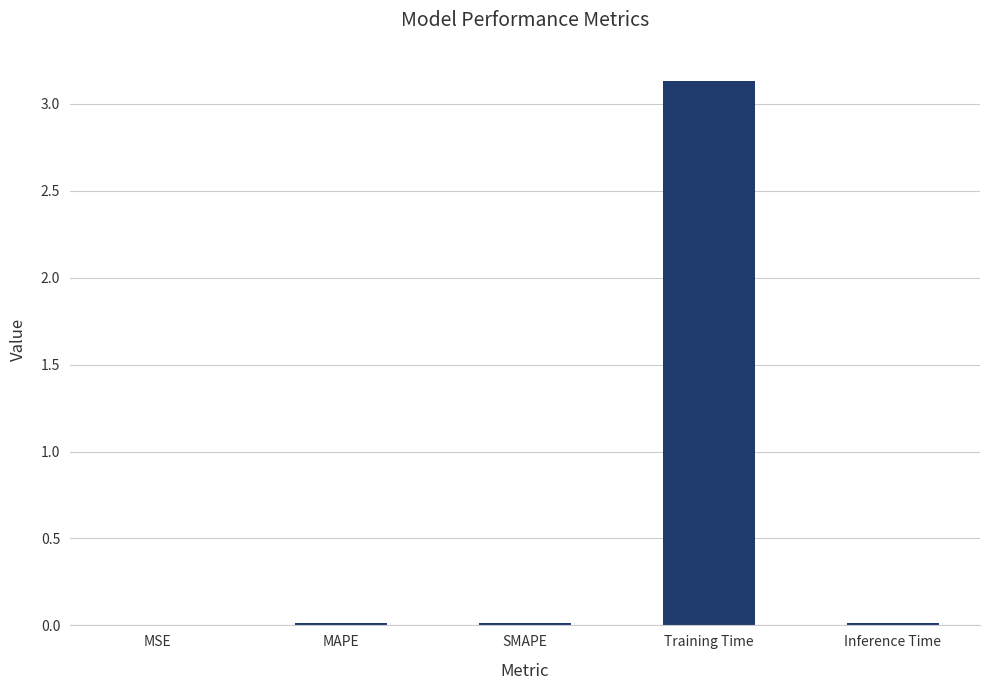

What is the greatest value displayed?

3.1